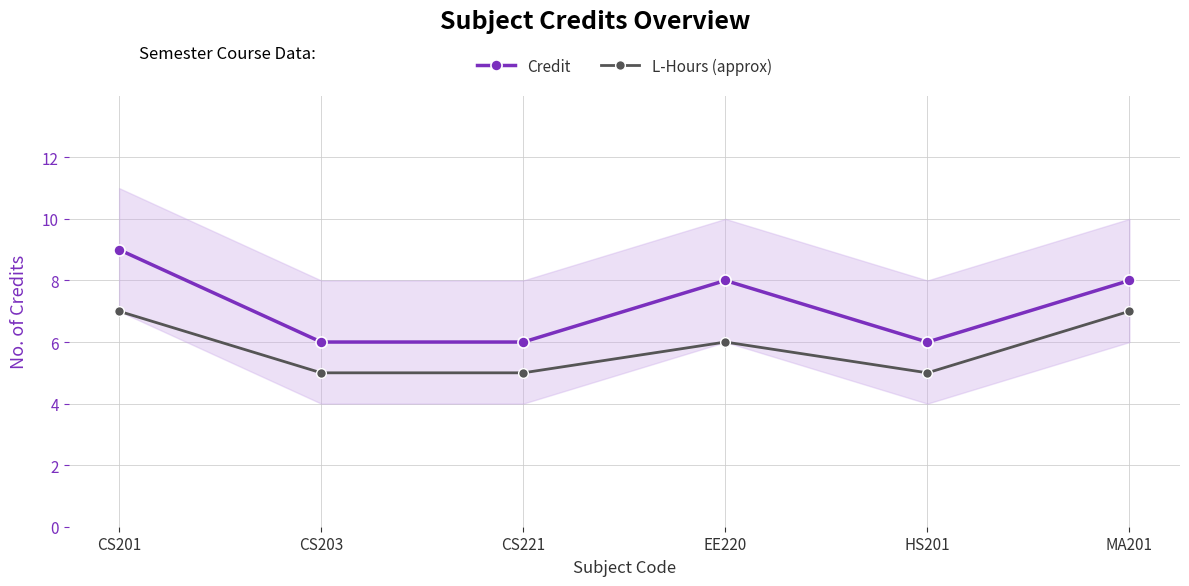

Read the Credit value at MA201.

8